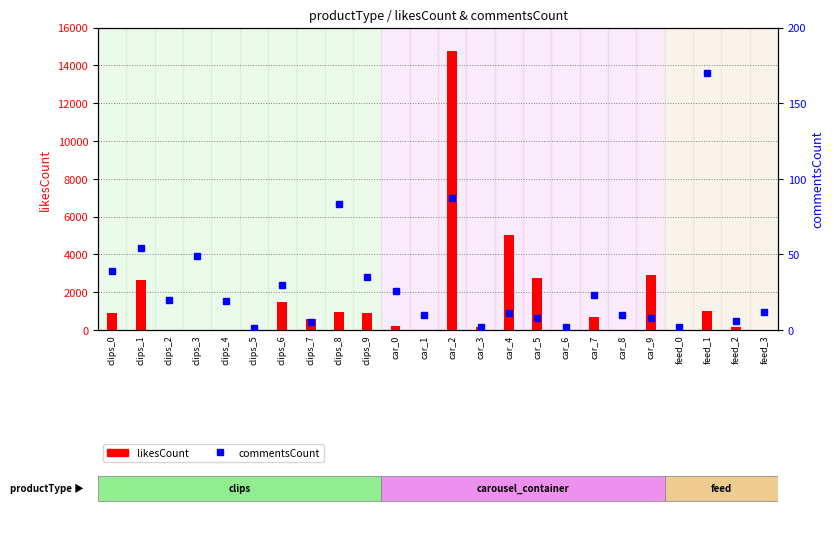

Reading right to left, what are all the values shown in this chart?

likesCount: 3	156	994	3	2900	3	689	3	2759	5005	141	14757	3	236	896	939	575	1499	3	3	3	3	2655	880
commentsCount: 12	6	170	2	8	10	23	2	8	11	2	87	10	26	35	83	5	30	1	19	49	20	54	39